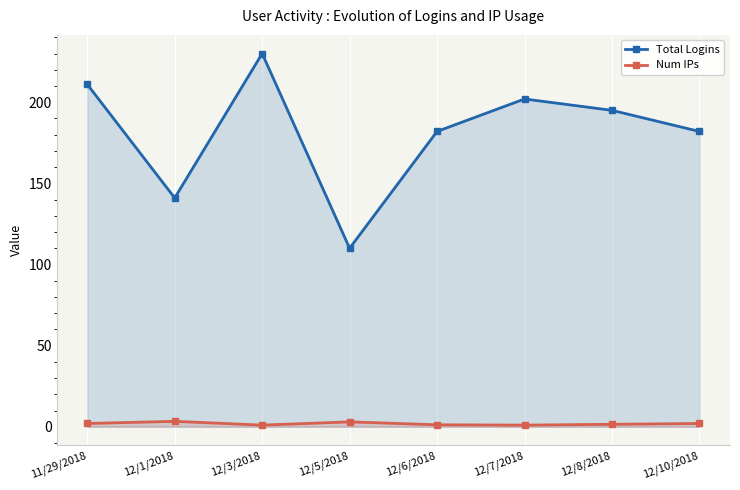

At which category does Total Logins reach its first local peak?

12/3/2018